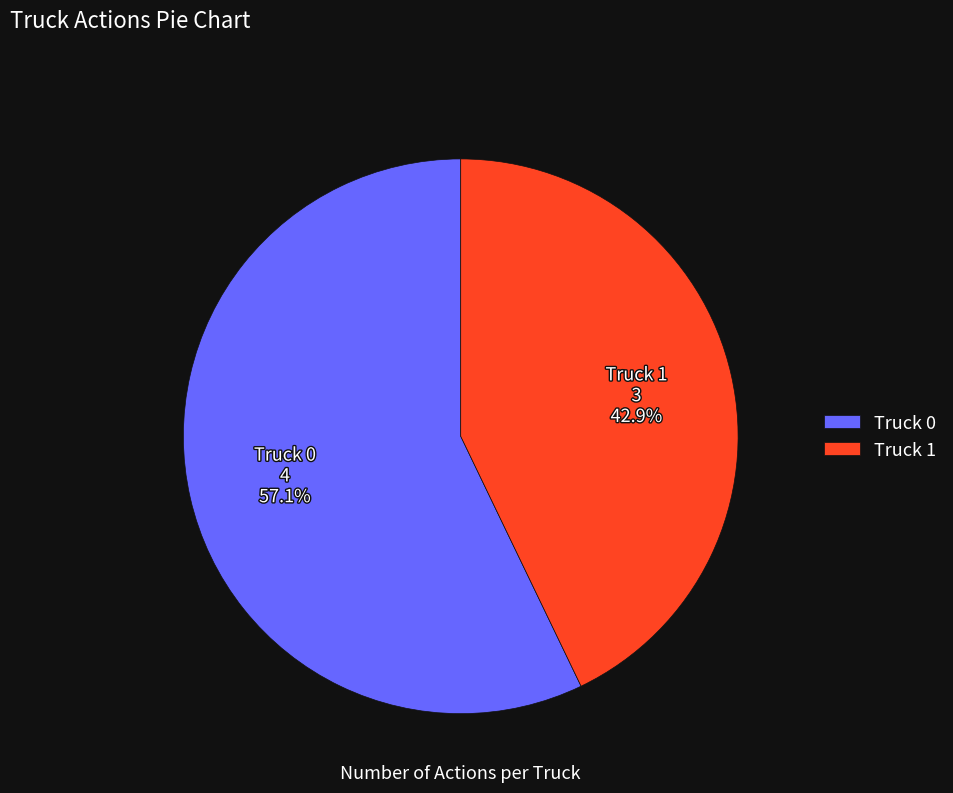

Rank the categories by value from lowest to highest.

Truck 1, Truck 0